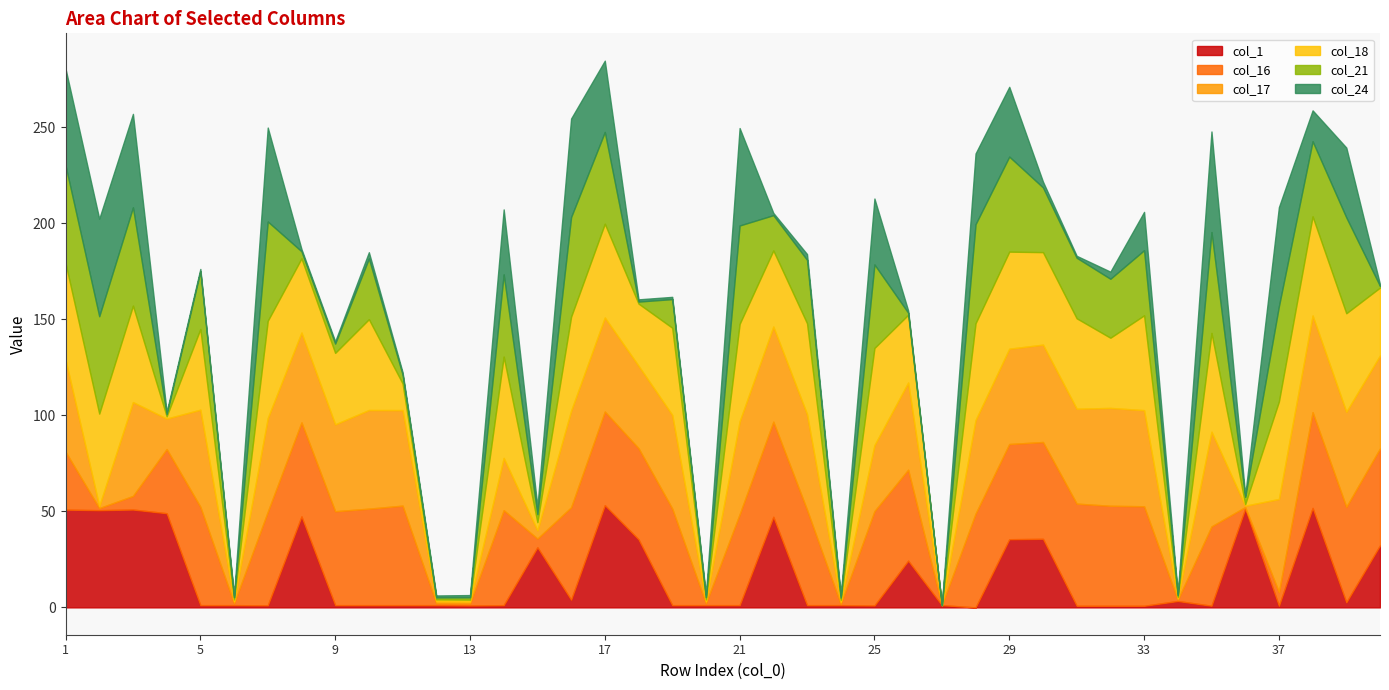

What is the value of the col_24 point at the 31st from the left?

1.0